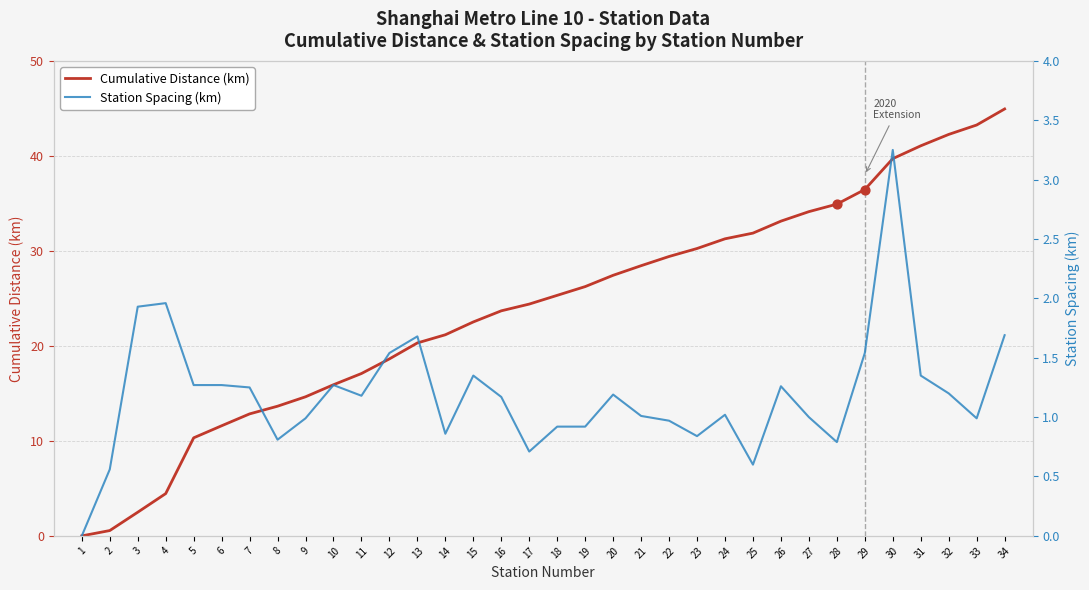

At how many categories does at least one series exceed 44?

1